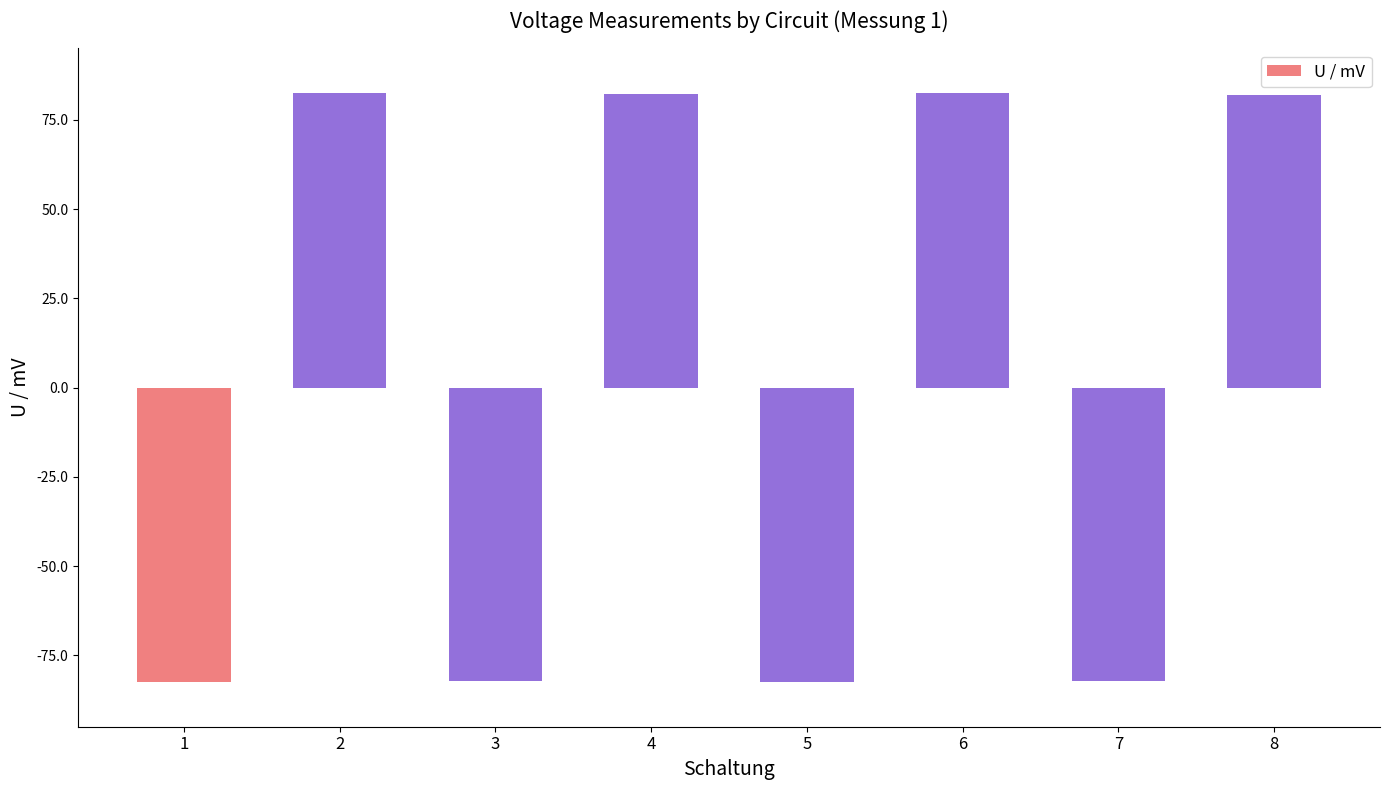

Is it true that the value at 8 is 111.1?

False